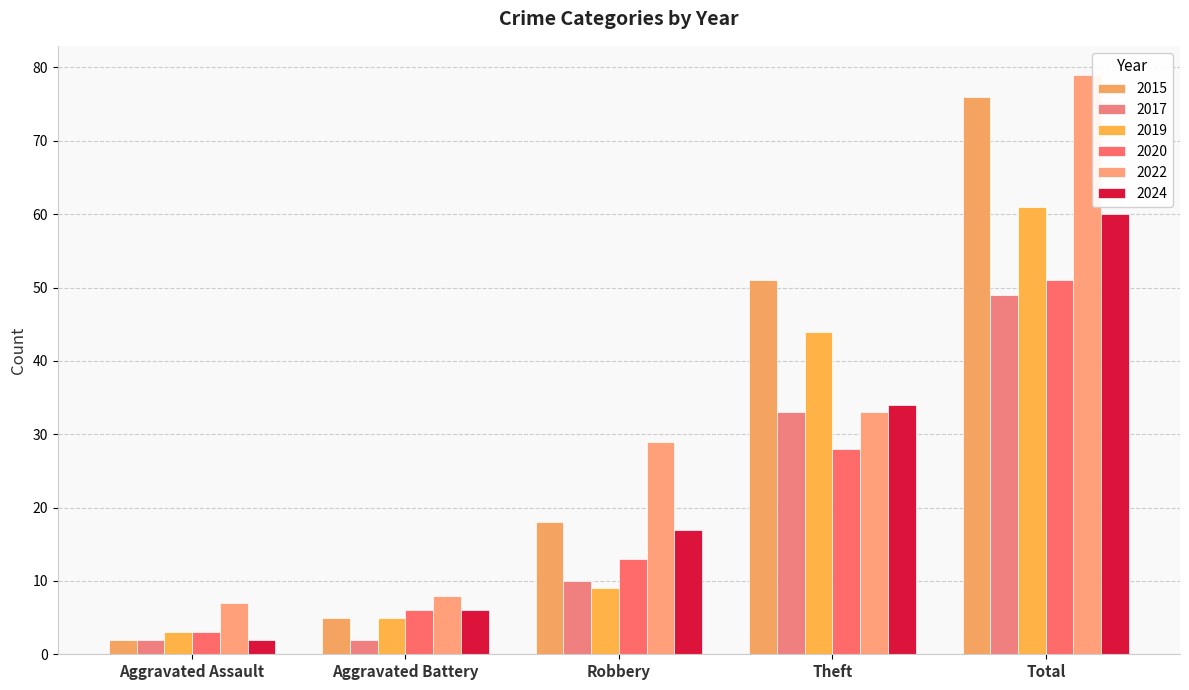

What is the label of the 3rd bar from the right?

Robbery